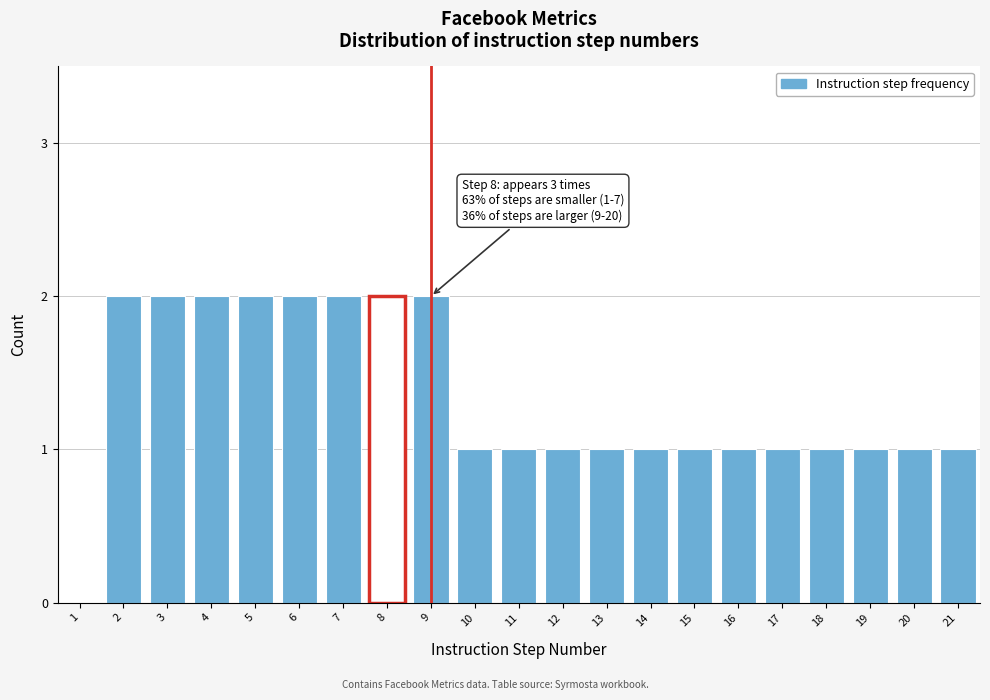

Reading left to right, list all the values displayed in this chart.

1=0	2=2	3=2	4=2	5=2	6=2	7=2	8=2	9=2	10=1	11=1	12=1	13=1	14=1	15=1	16=1	17=1	18=1	19=1	20=1	21=1